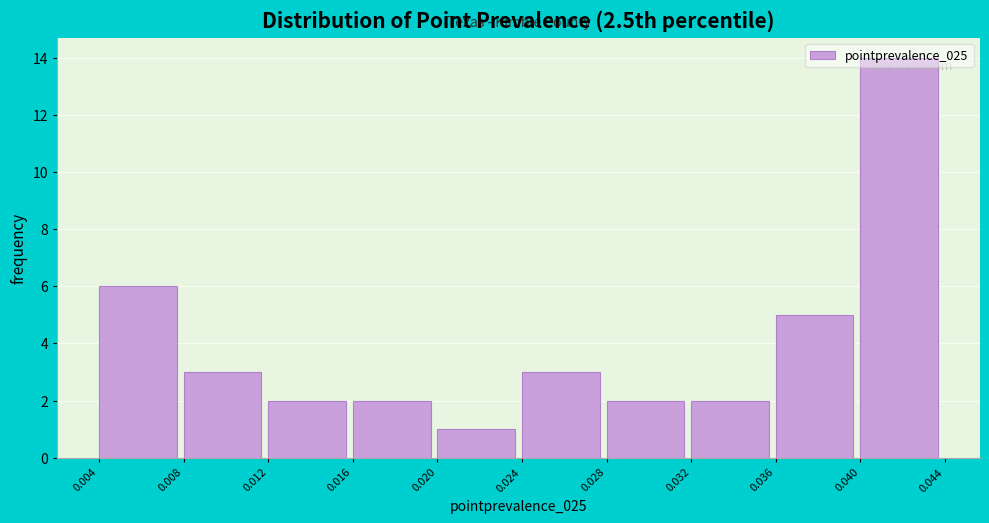

Over which range of the x-axis is the bar tallest?

0.040 to 0.044